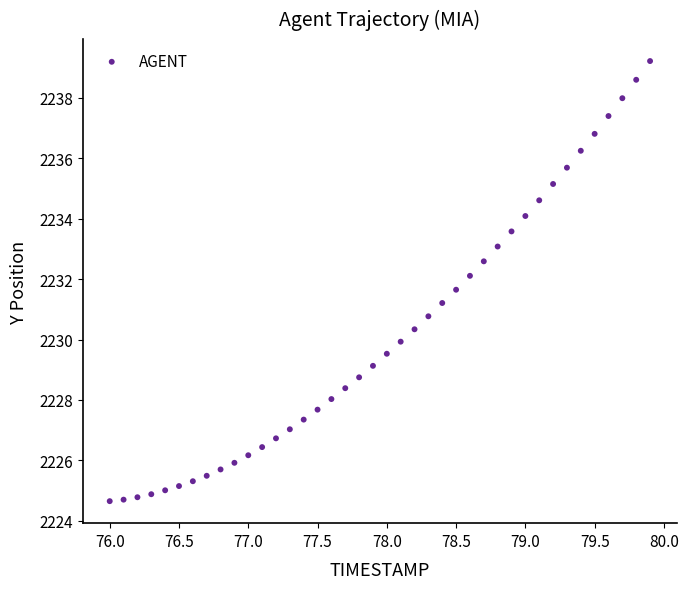

What is the range of X values (max minus min)?

3.9